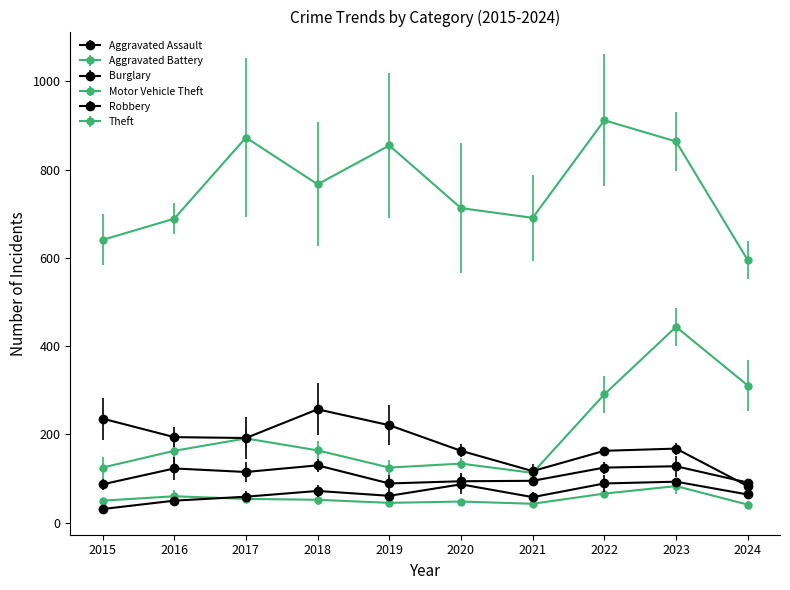

Which category has the highest value across all series?

2022